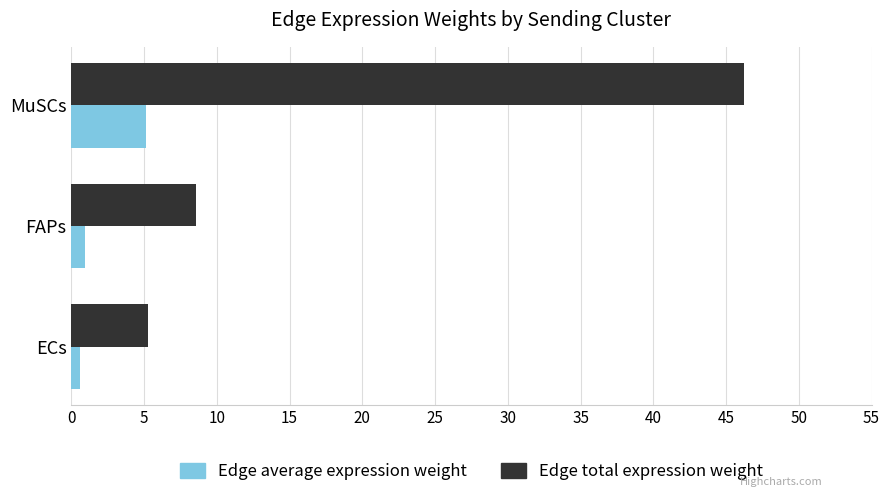

What is the average value of the Edge total expression weight series?

20.0